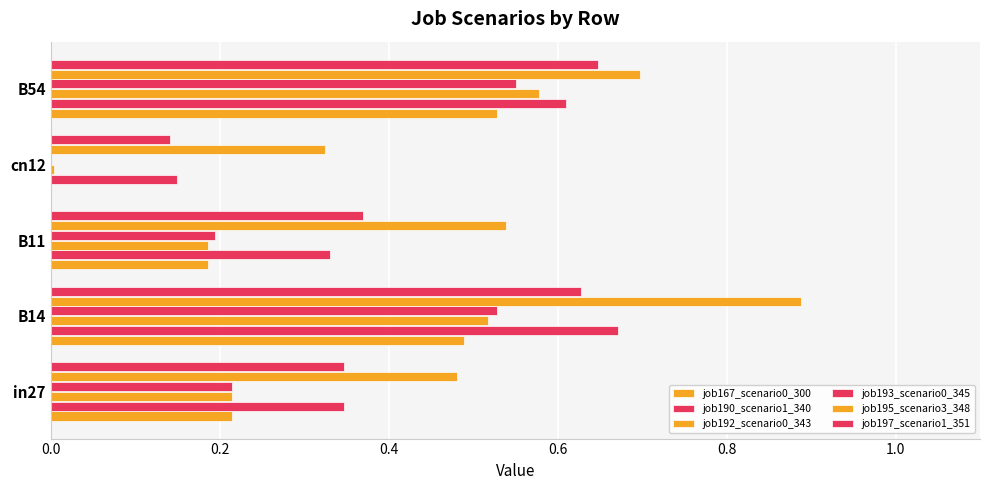

How many data points in job193_scenario0_345 are above 0?

4